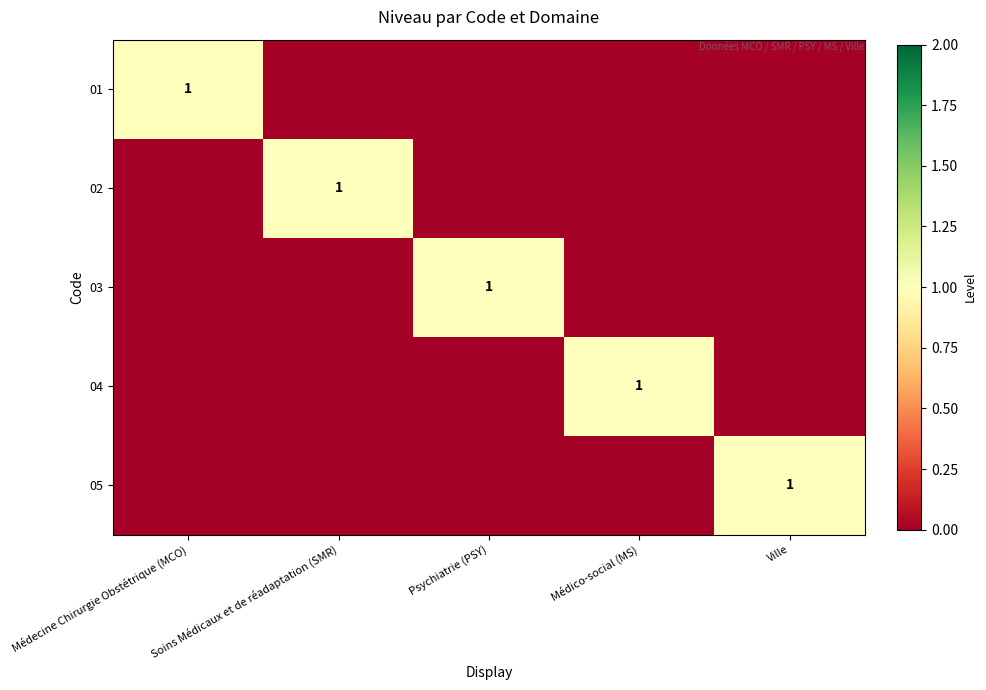

The value of 03 at Psychiatrie (PSY) is 1. True or false?

True